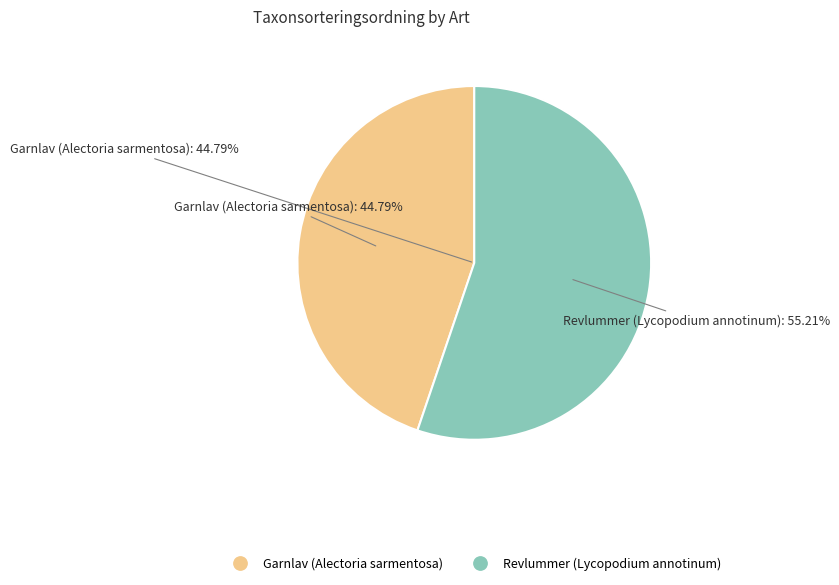

To the nearest percent, what is the difference between the Garnlav (Alectoria sarmentosa) and Revlummer (Lycopodium annotinum) slice percentages?

10%